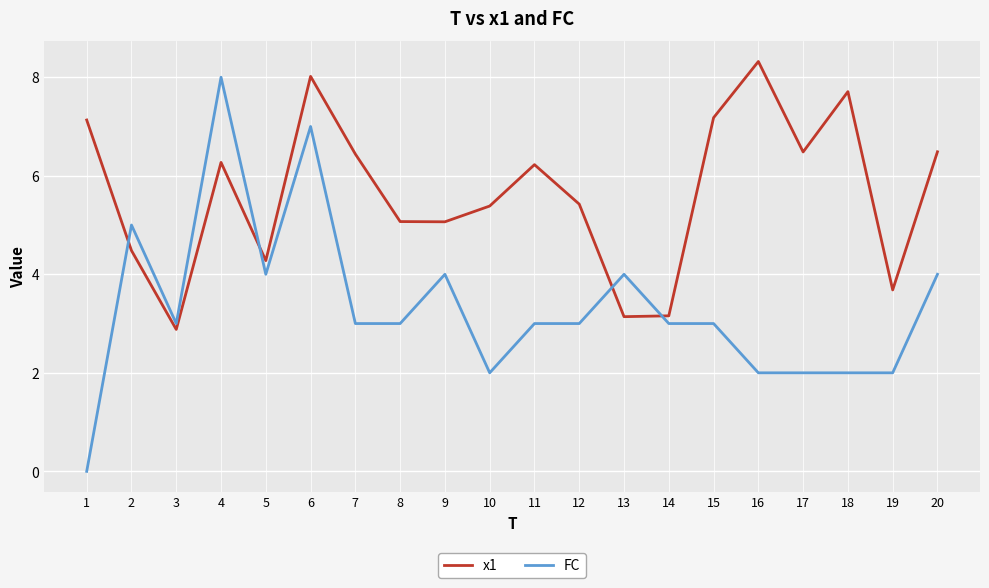

Which series changed the most between 2 and 12?

FC